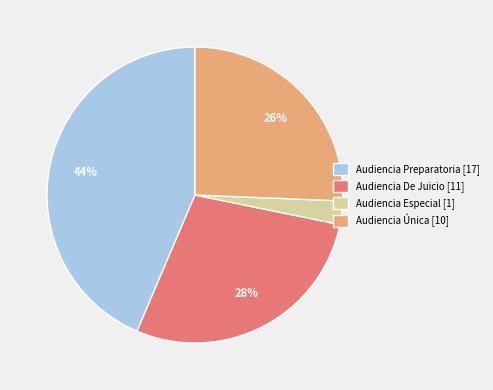

Which has a higher value, Audiencia Preparatoria or Audiencia Especial?

Audiencia Preparatoria